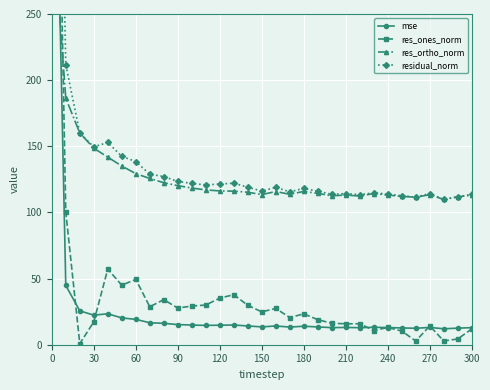

How many lines are shown in the chart?

4